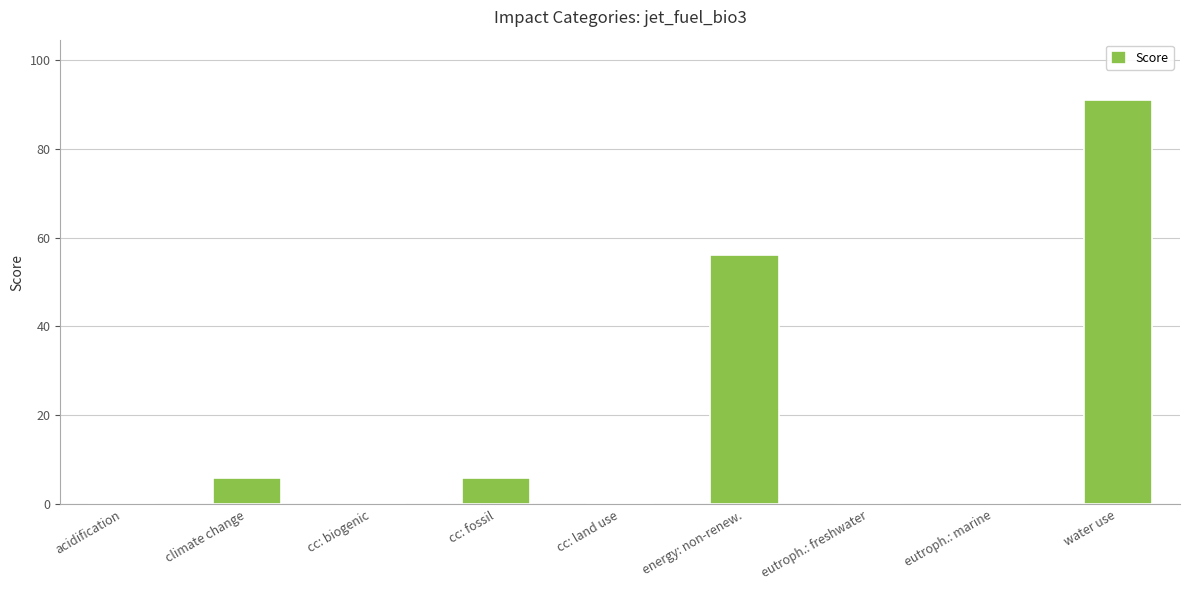

At which label is the value closest to 45?

energy: non-renew.